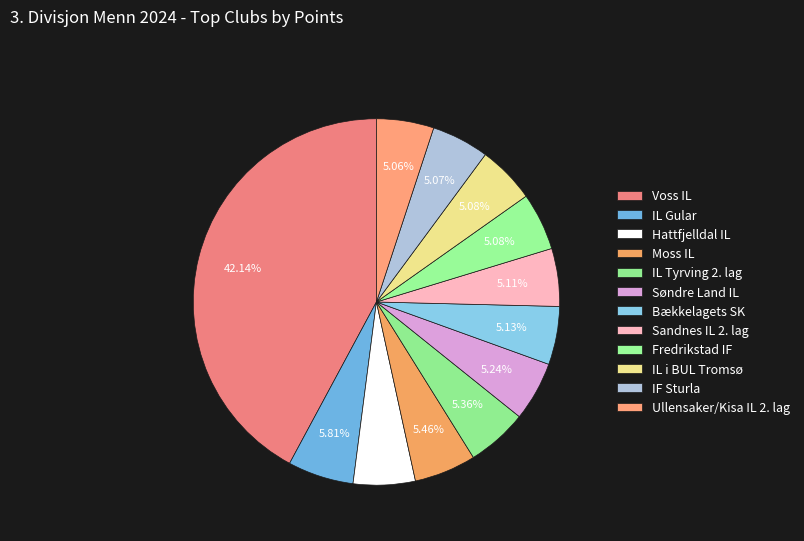

How many slices are in this pie chart?

12